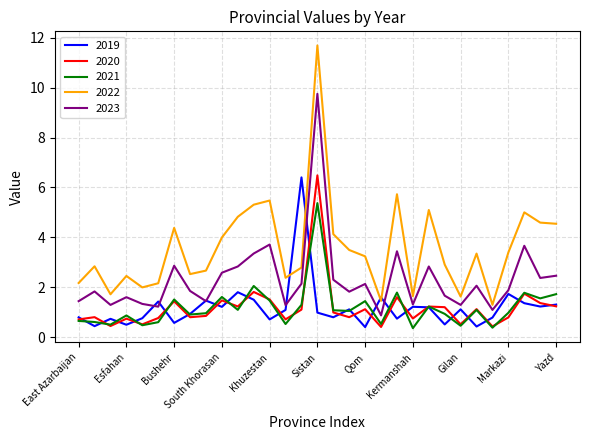

True or false: 2022 and 2020 intersect in this chart.

False